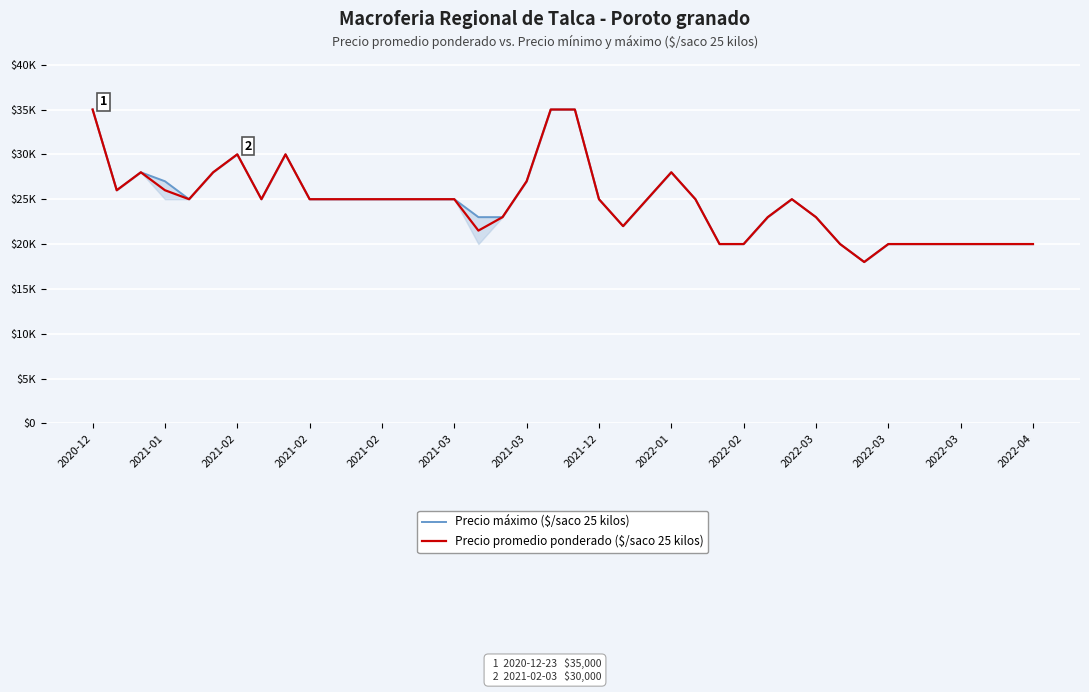

Which series has the largest total across all categories?

Precio máximo ($/saco 25 kilos)